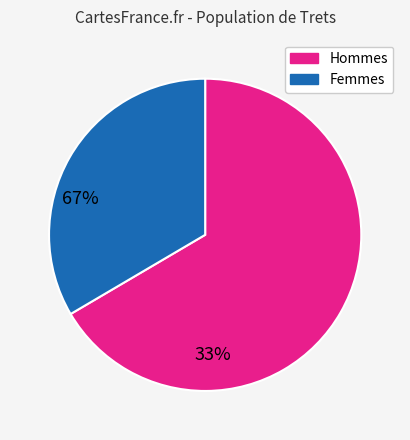

How many slices are in this pie chart?

2